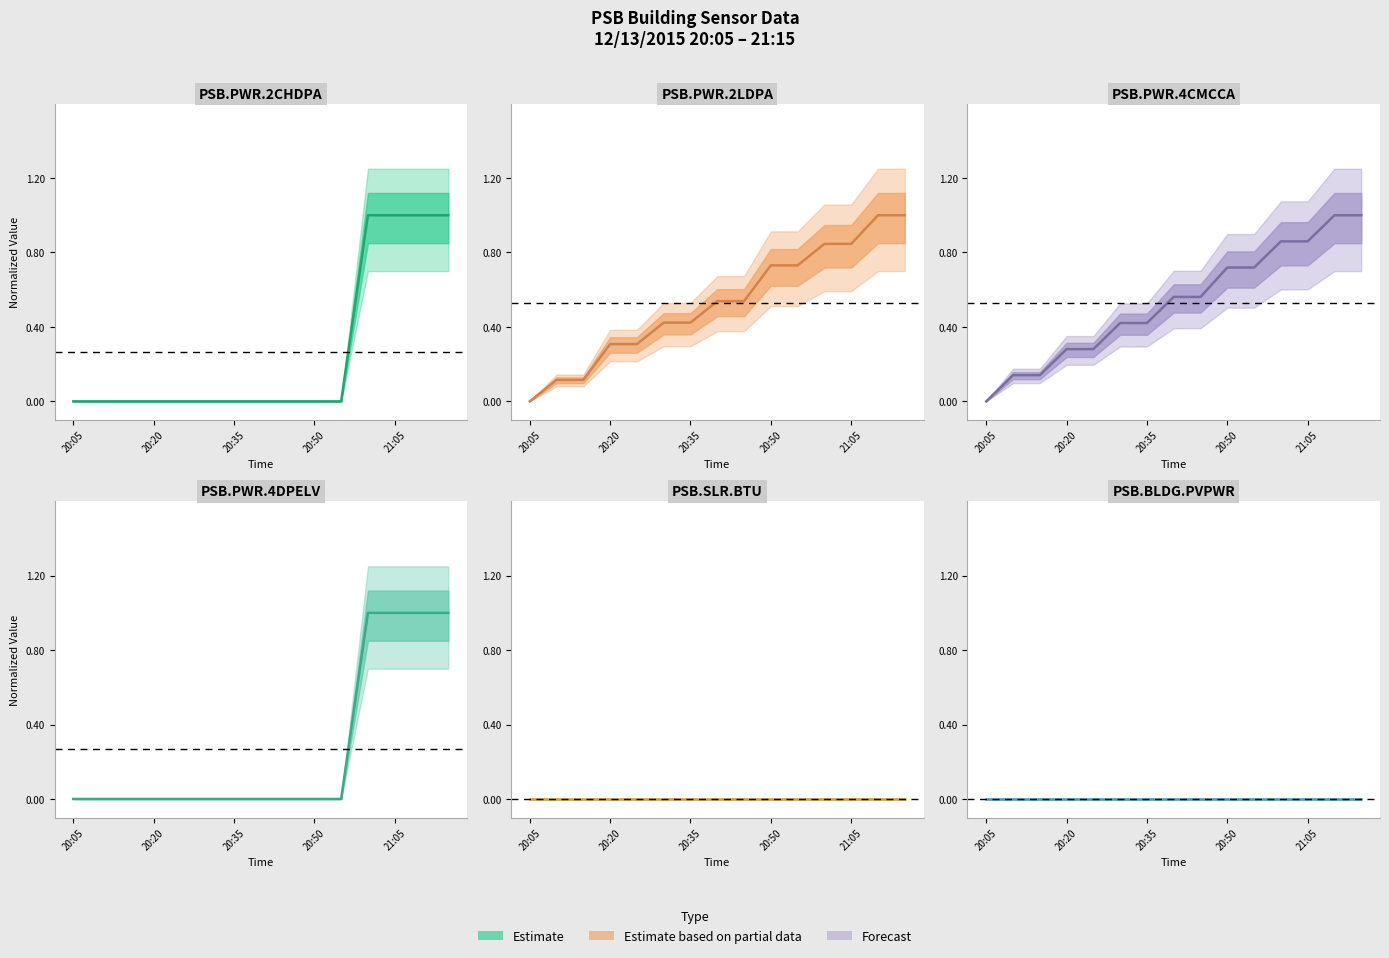

How many PSB.PWR.4DPELV (Point_8) values are between 0 and 1?

15